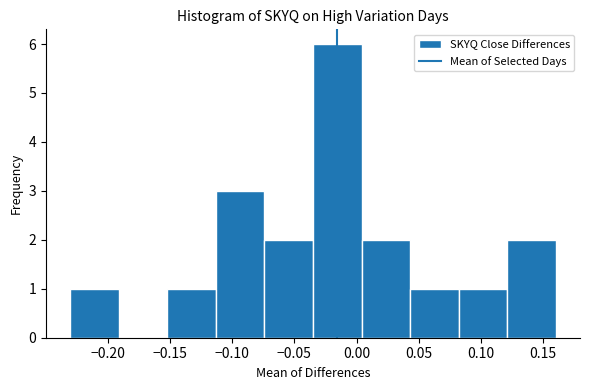

How tall is the bar that spans -0.230 to -0.190 on the x-axis? Neither the bar edges nor the heights are printed on the chart, so give them approximately, as read against the axes.

1